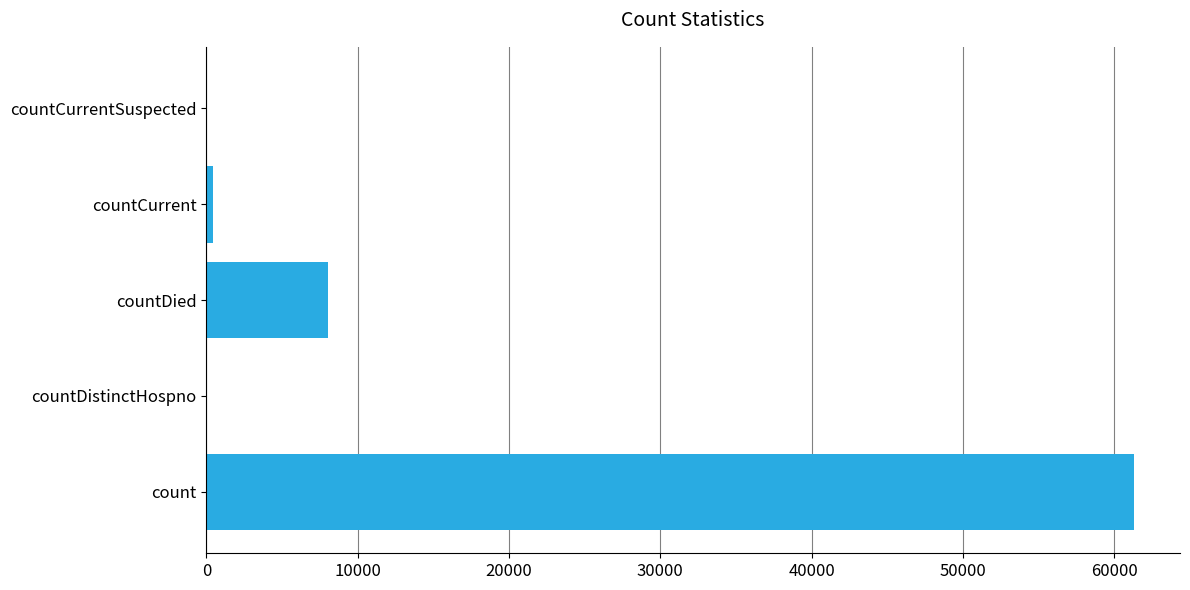

The value at countDistinctHospno is 25372. True or false?

False